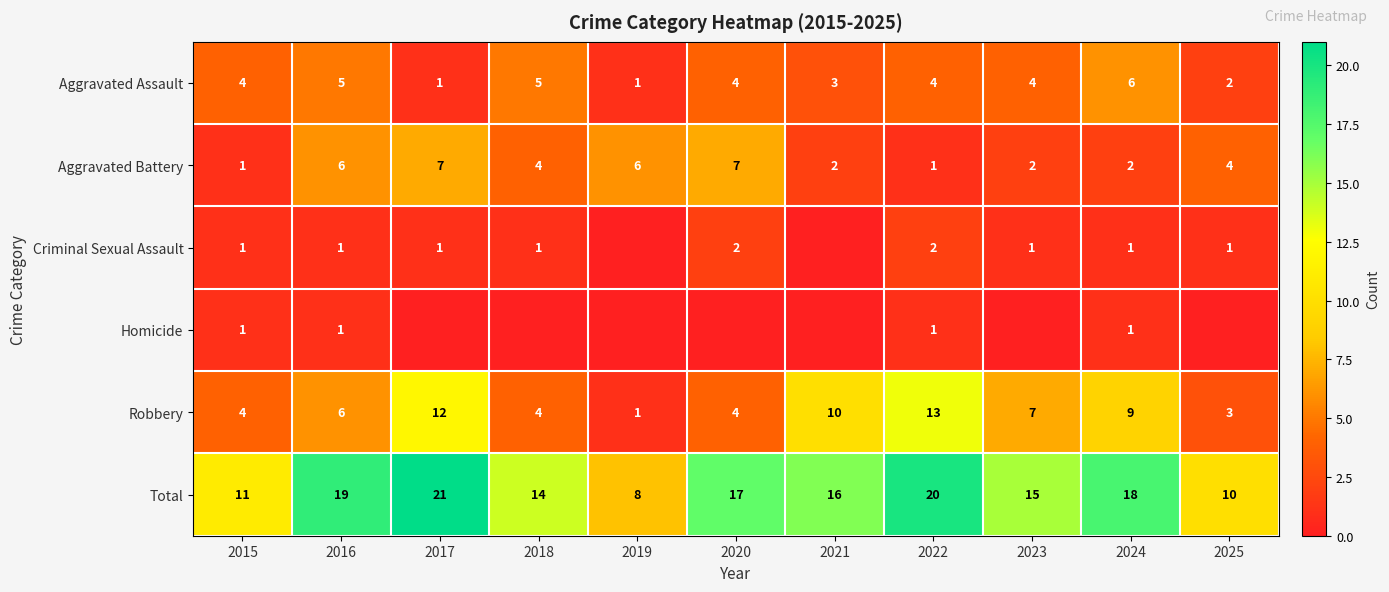

What is the maximum value for Total?

21